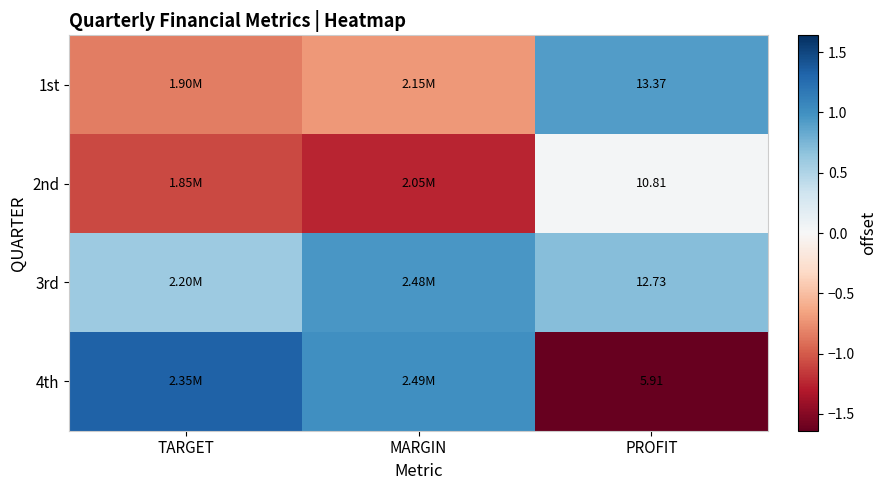

Is the value of 4th at PROFIT greater than the value of 2nd at PROFIT?

No